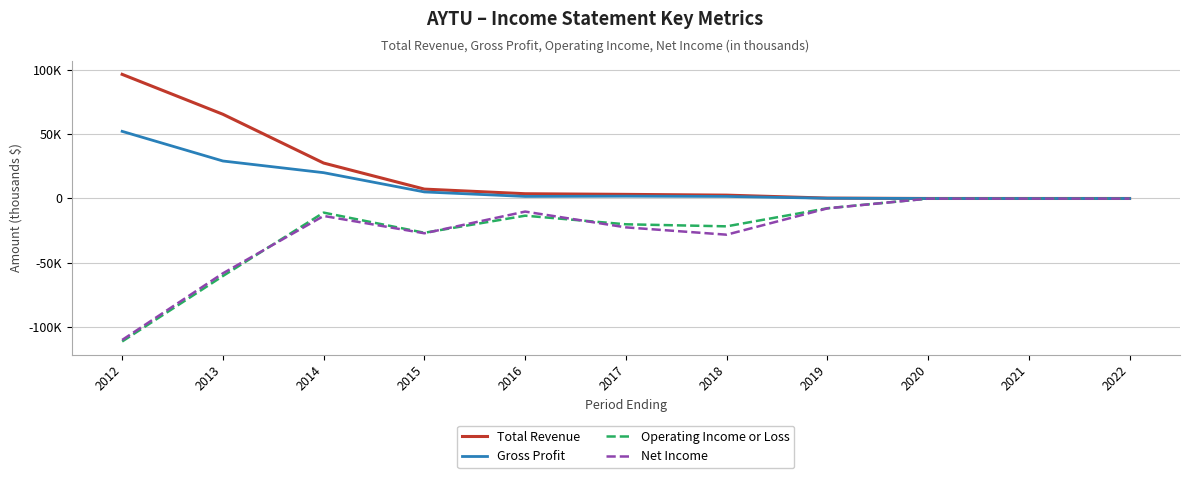

List the series in order of their peak value, highest first.

Total Revenue, Gross Profit, Operating Income or Loss, Net Income